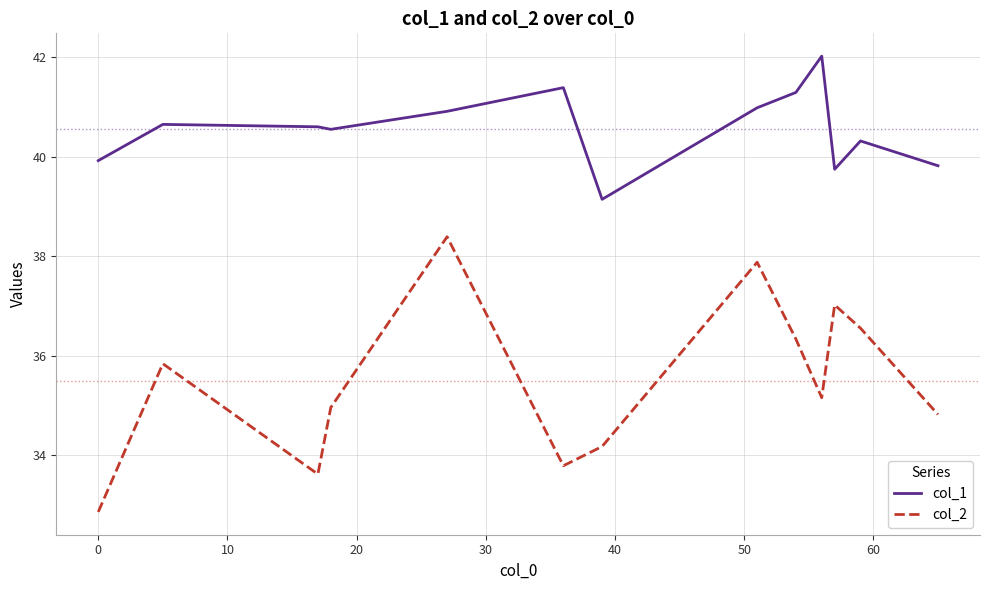

What is the difference between the second highest and minimum values in the col_2 series?

5.0